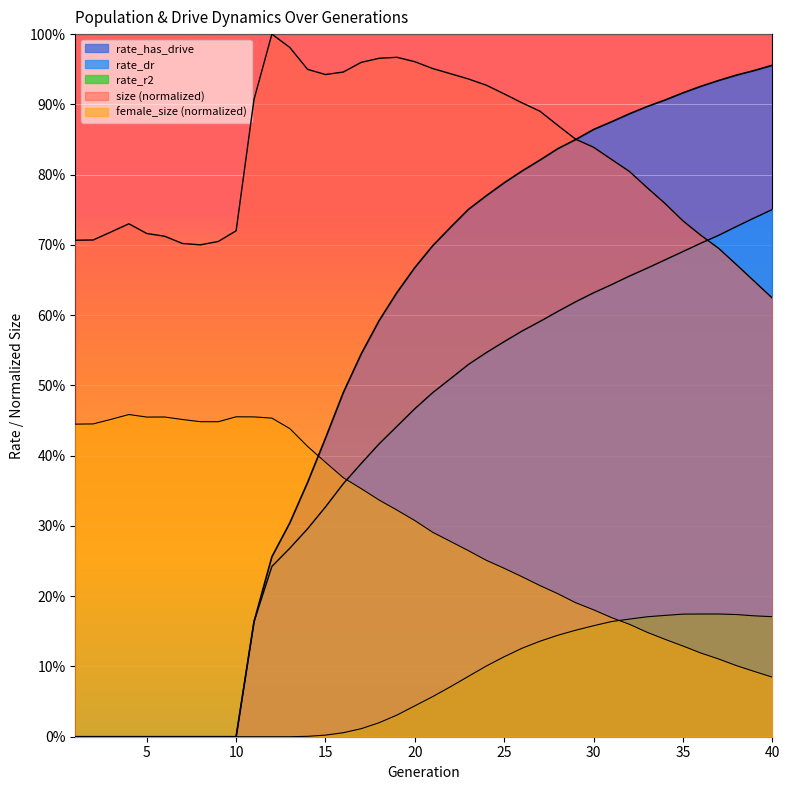

Rank the categories by rate_dr value from lowest to highest.

1, 2, 3, 4, 5, 6, 7, 8, 9, 10, 11, 12, 13, 14, 15, 16, 17, 18, 19, 20, 21, 22, 23, 24, 25, 26, 27, 28, 29, 30, 31, 32, 33, 34, 35, 36, 37, 38, 39, 40